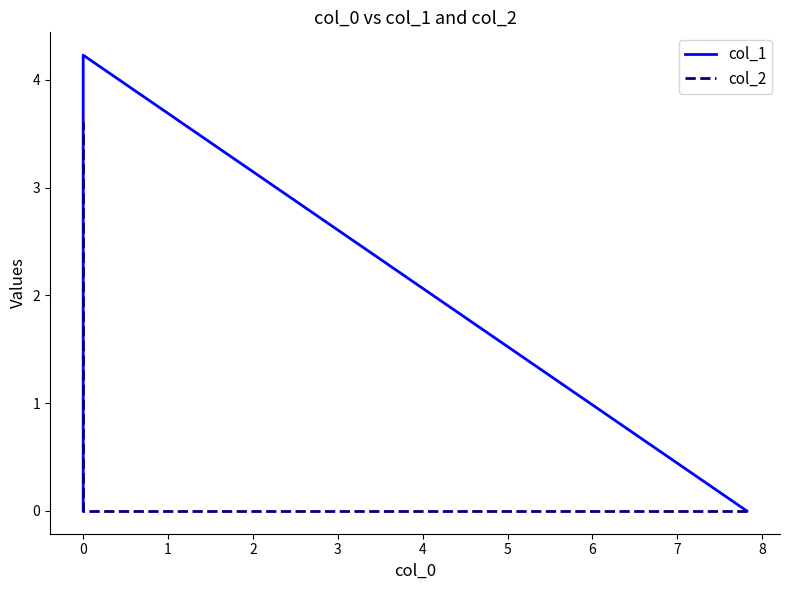

Reading left to right, what are all the values shown in this chart?

col_1: 0.0	4.2	0.0
col_2: 0.0	0.0	3.6